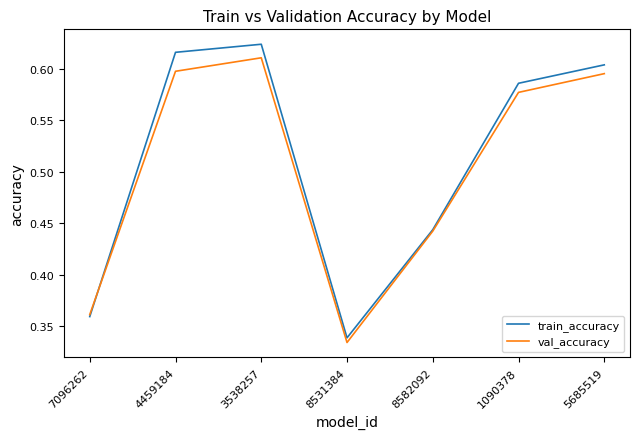

List the series in order of their peak value, highest first.

train_accuracy, val_accuracy